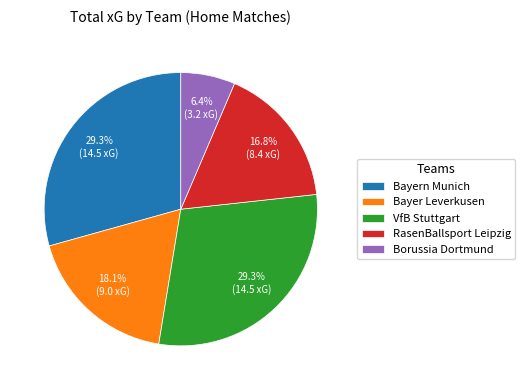

How many segments does this pie chart have?

5